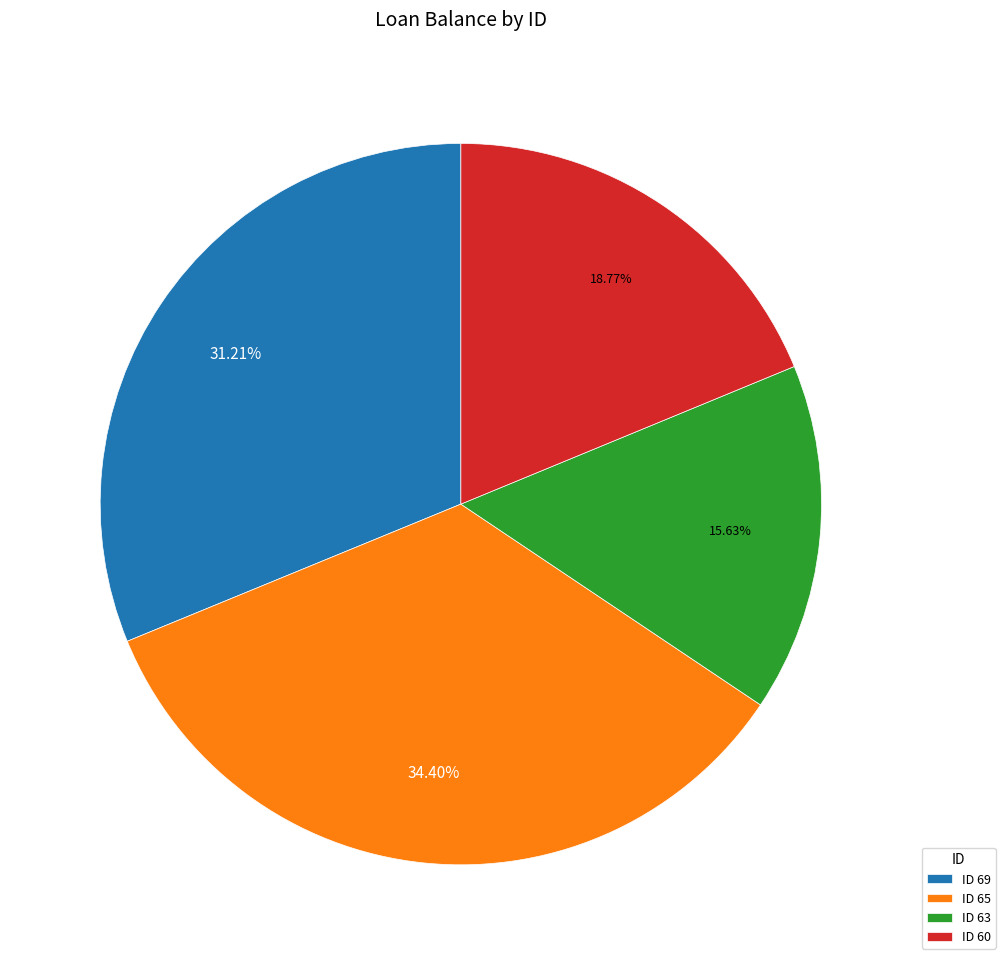

Which category has the biggest portion of the pie?

ID 65